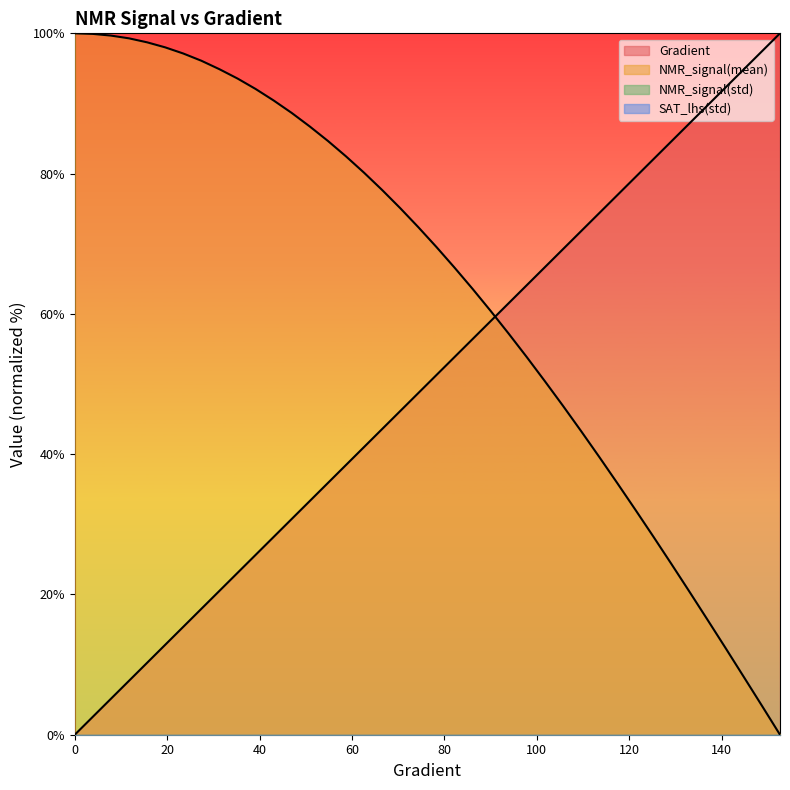

At which category is the sum across all series the highest?

66.5362035225049